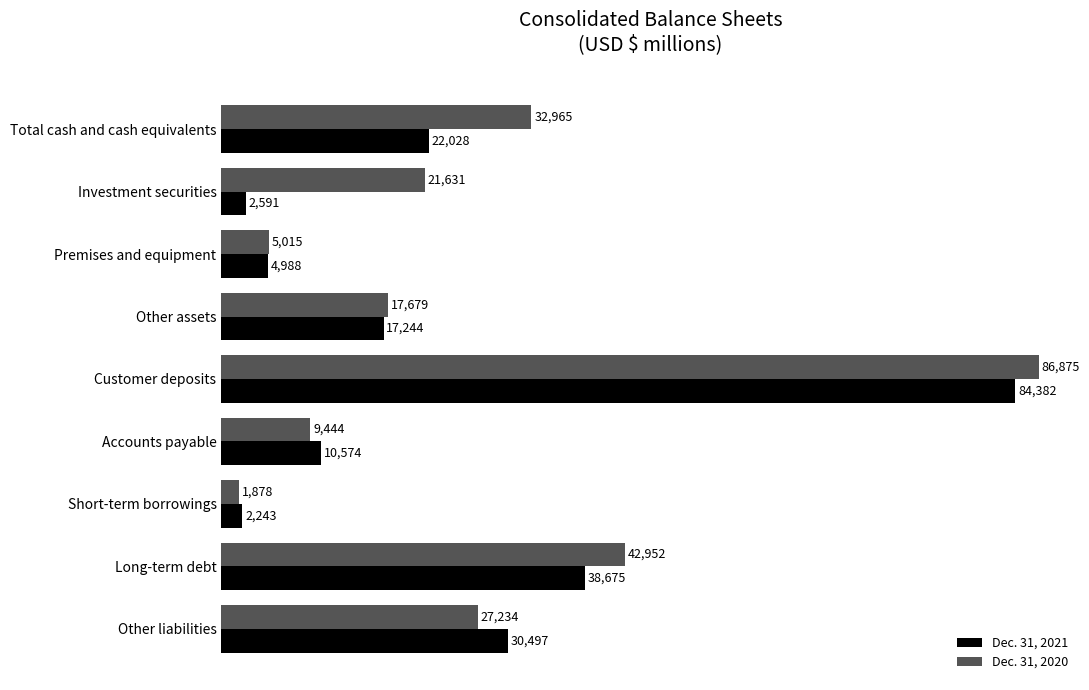

The Dec. 31, 2020 series shows 10936 at Other assets. True or false?

False